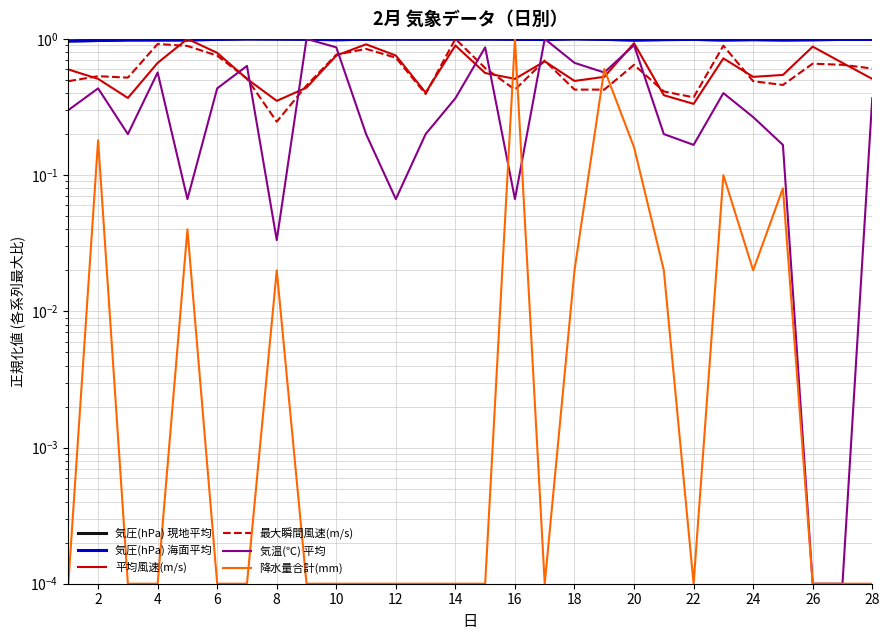

How many lines are shown in the chart?

6